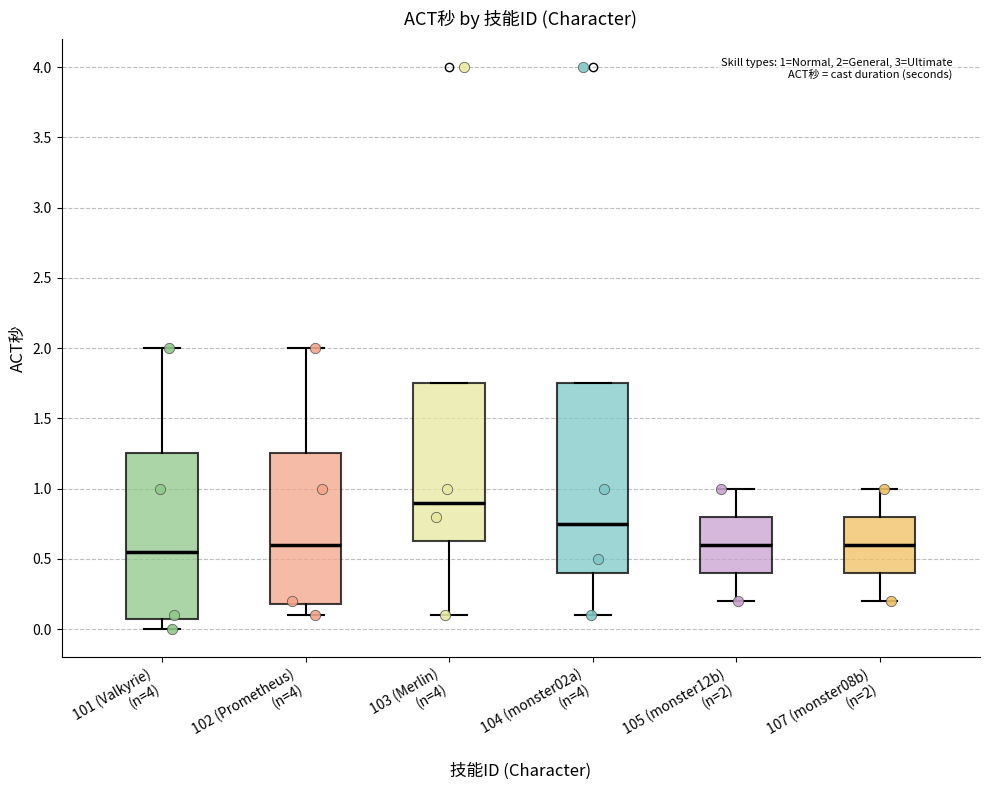

Which box is the tallest, from its lower edge to its upper edge?

104 (monster02a) (n=4)